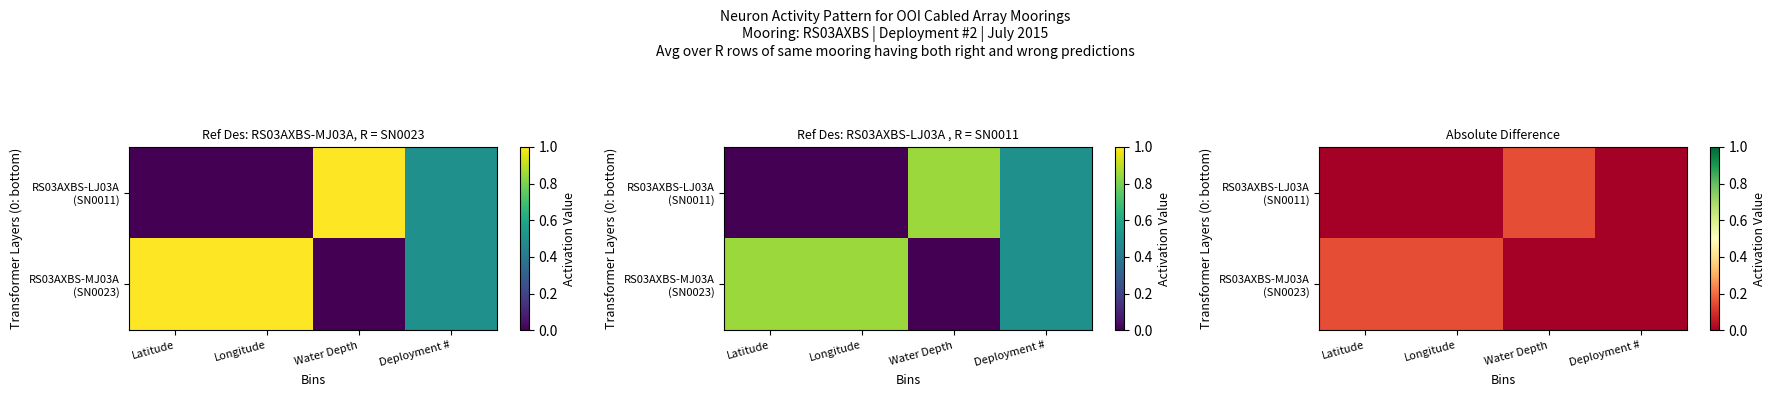

Is the value of RS03AXBS-MJ03A (SN0023) at Deployment # greater than the value of RS03AXBS-LJ03A (SN0011) at Deployment #?

No